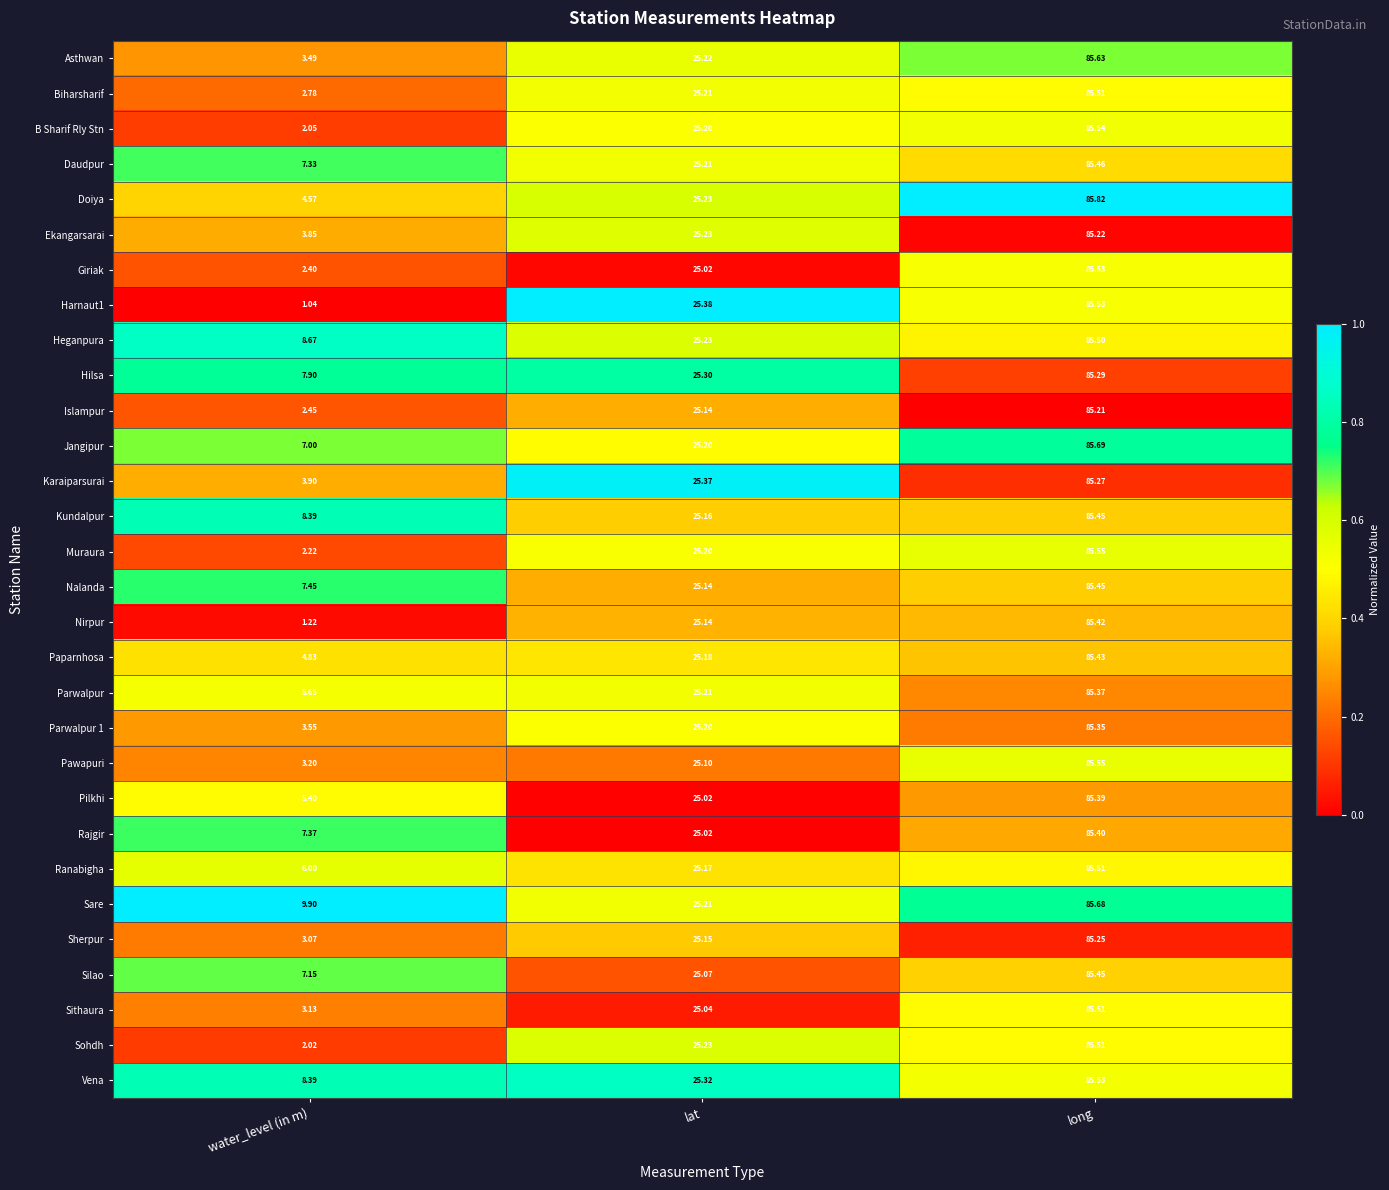

Which series has the largest range (max minus min)?

Harnaut1